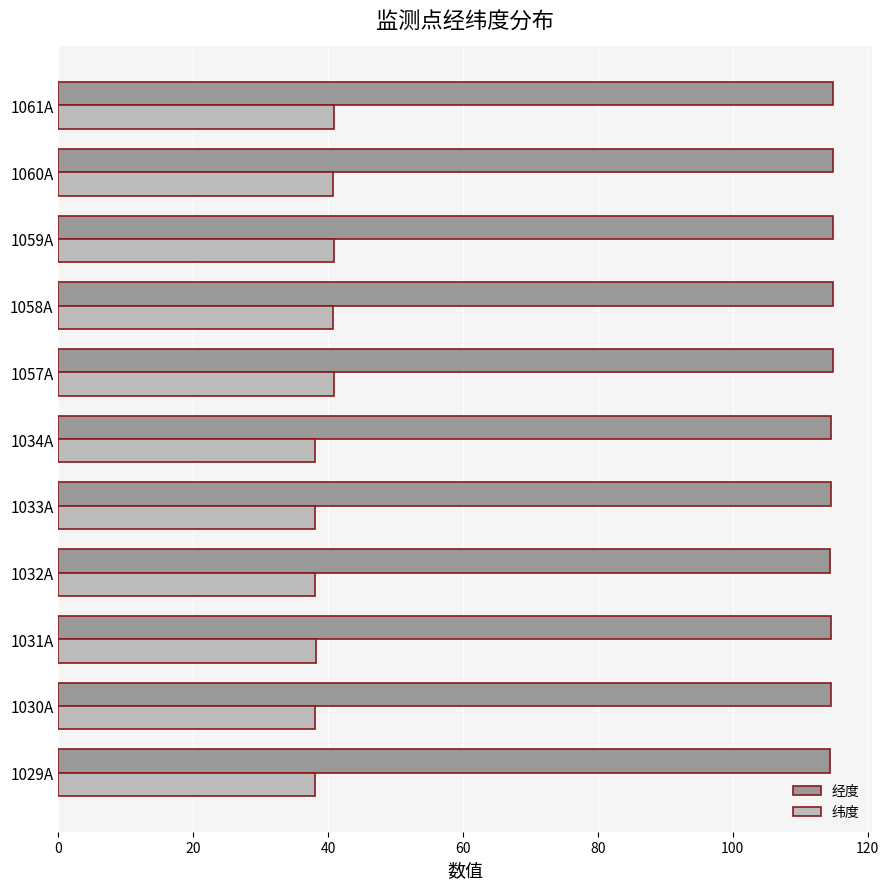

Count the 经度 values in the range 114 to 115.

11